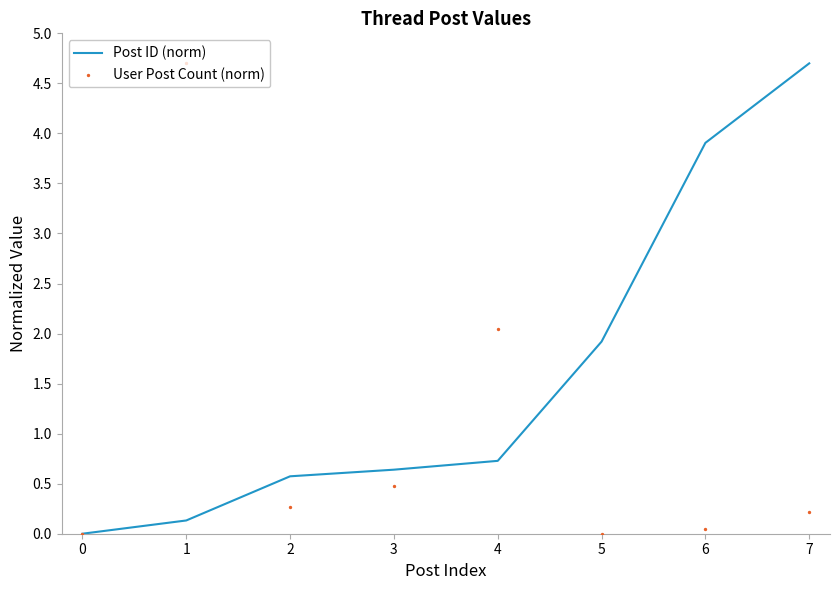

Which series contains the lowest Y value?

Post ID (norm)